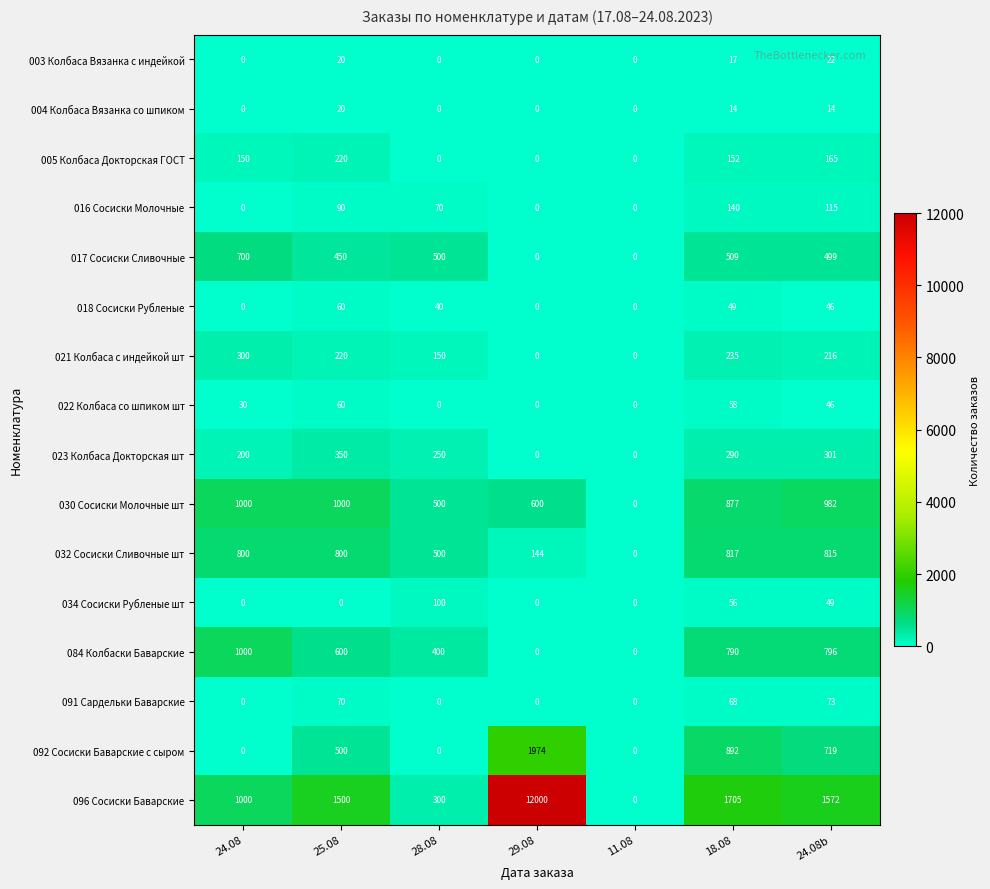

At which label is 032 Сосиски Сливочные шт closest to 408?

28.08